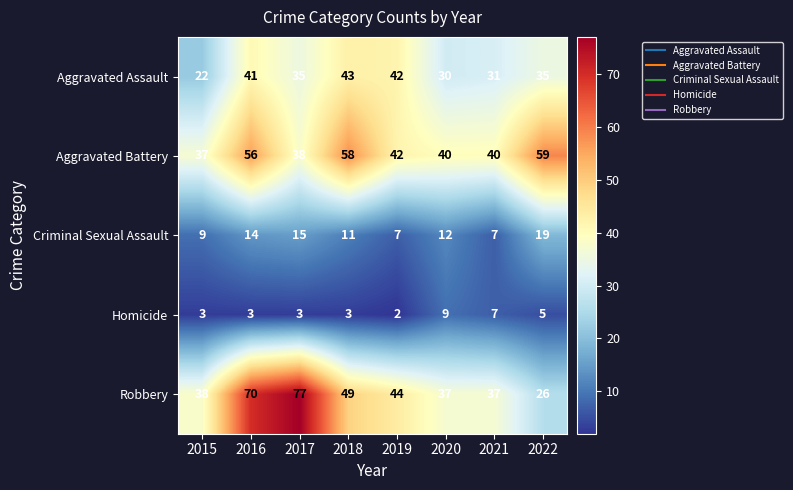

What is the difference between the highest and lowest values at 2016?

67